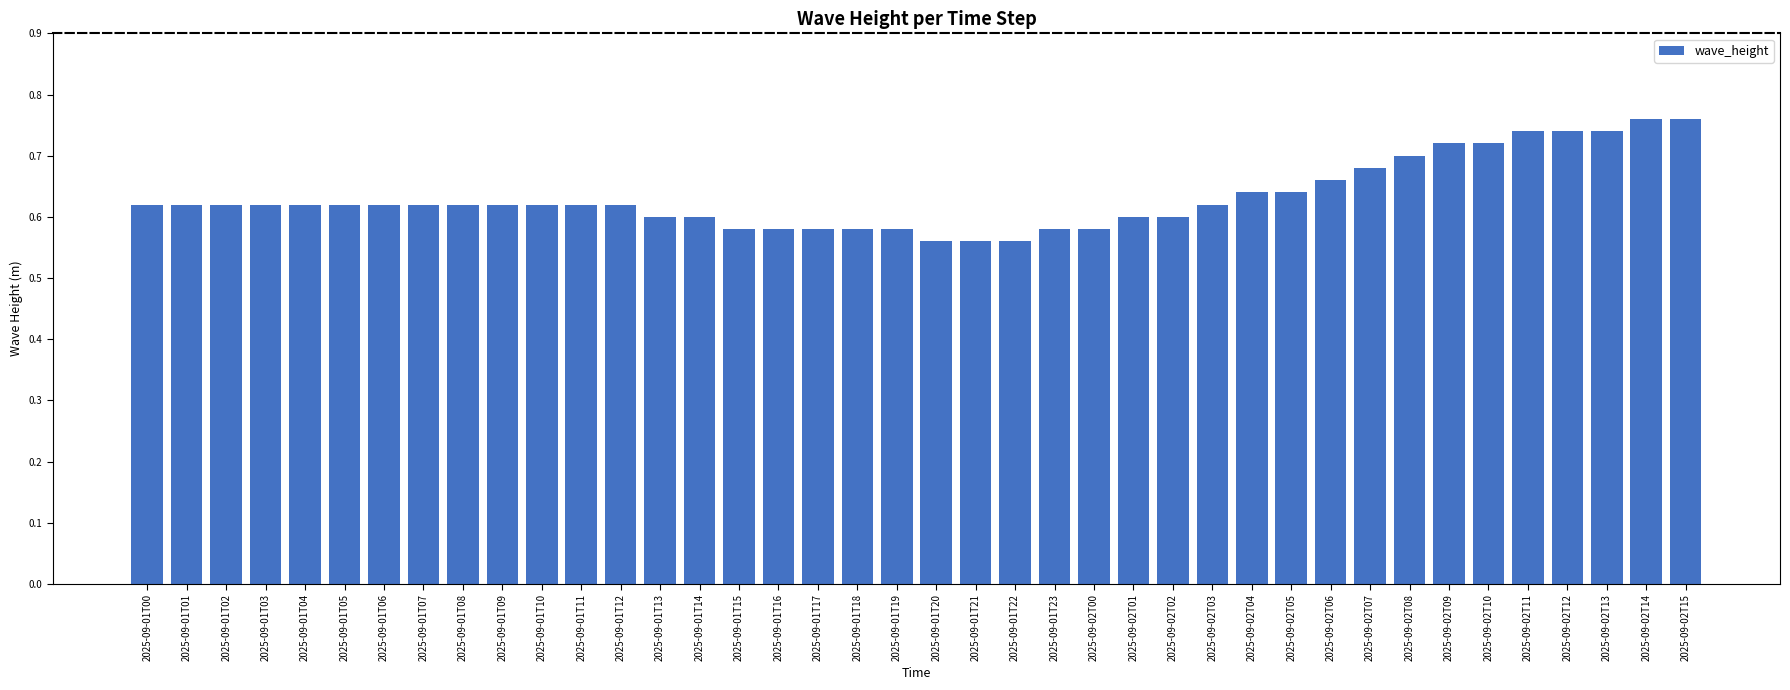

What is the sum of all values?

25.3